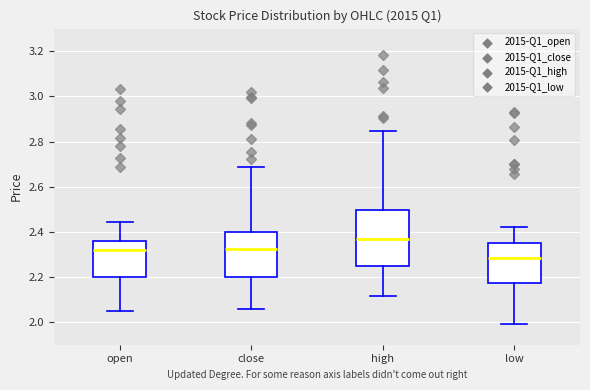

Which box's median line is the highest?

high